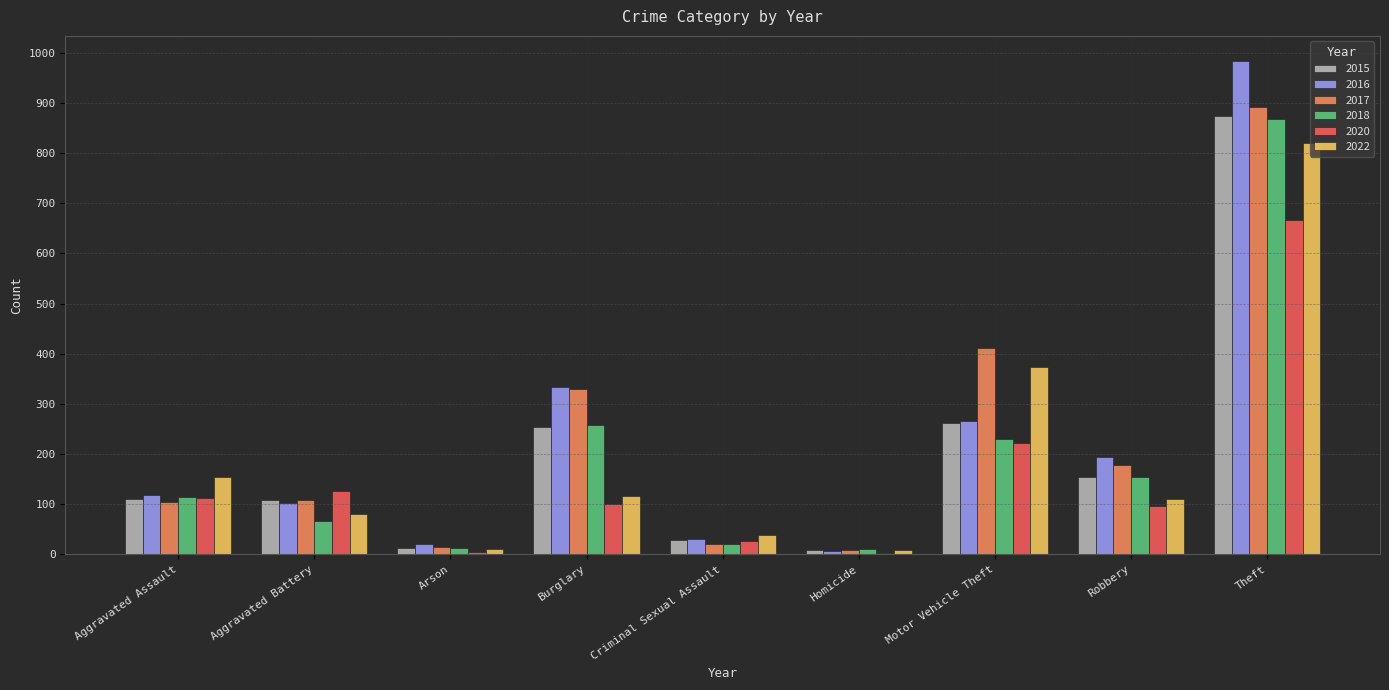

Are the bars grouped side by side (vs. stacked)?

Yes